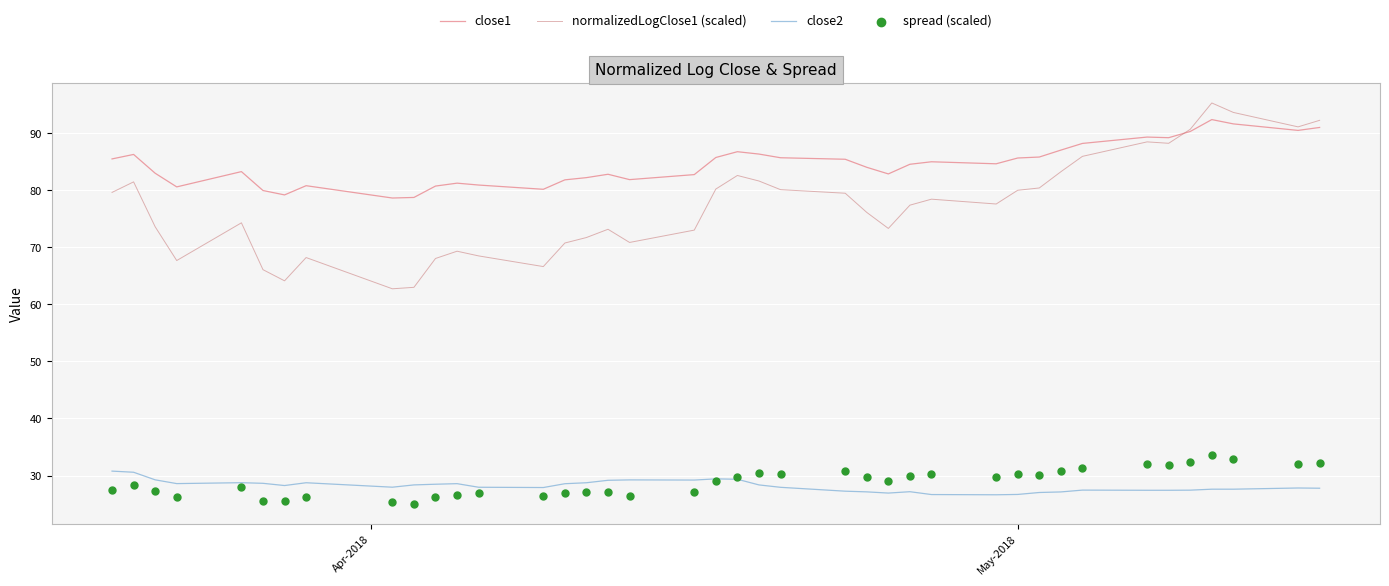

Is the value of close2 at 36 greater than the value of spread (scaled) at 22?

No